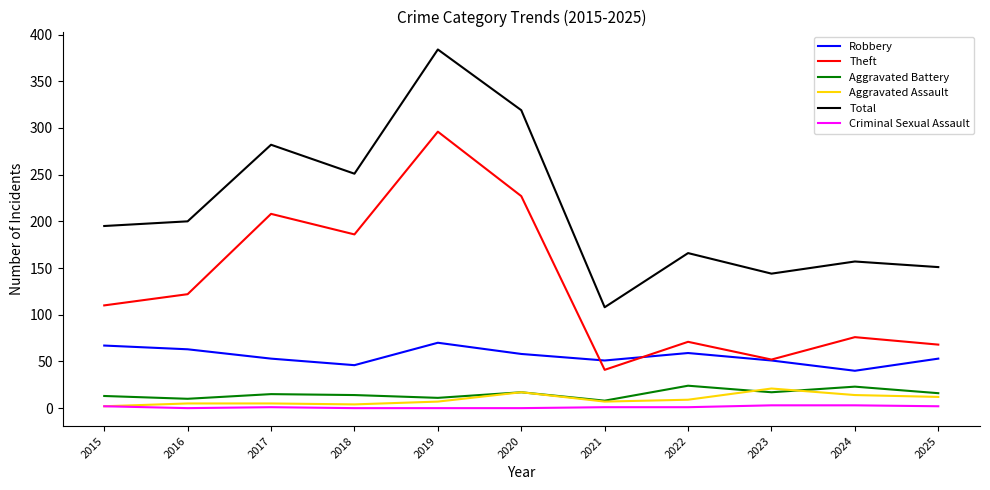

What is the average value of the Robbery series?

56